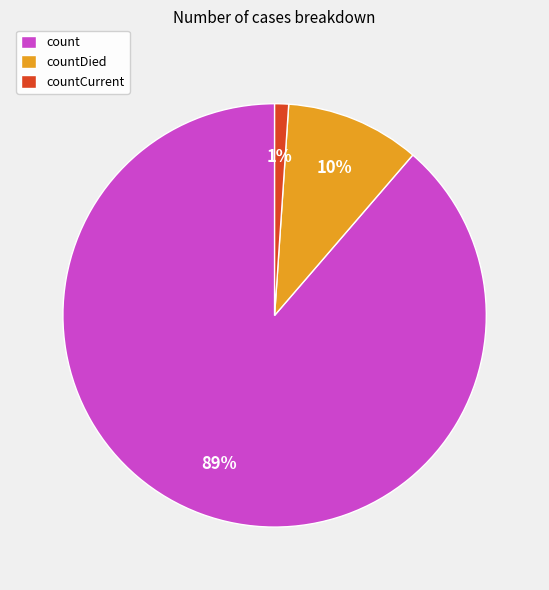

How many segments does this pie chart have?

3